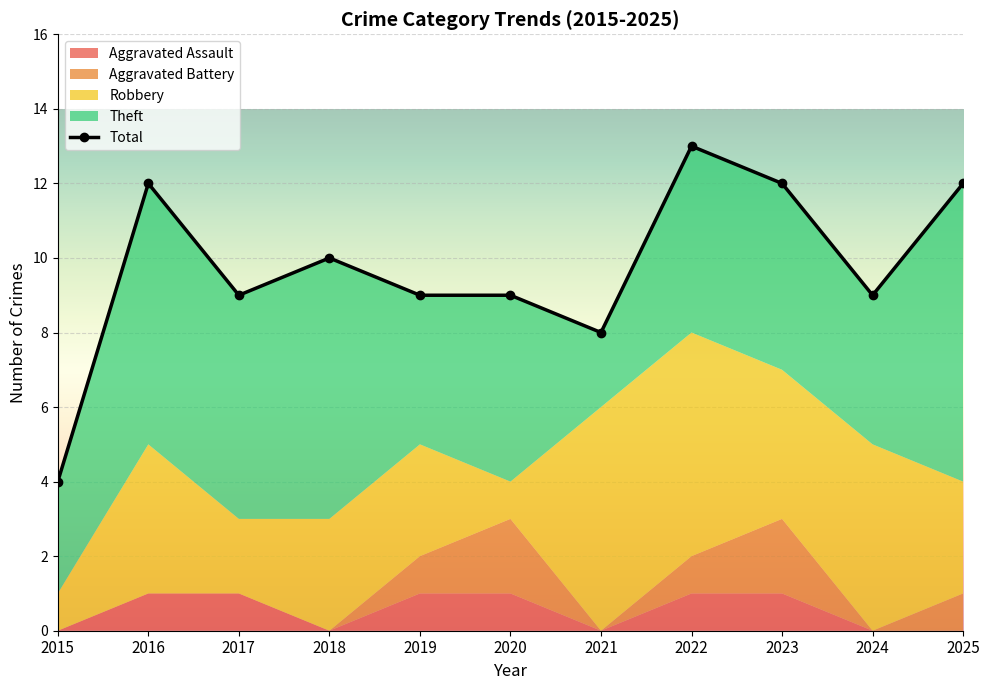

How many data points in Theft are above 5?

4